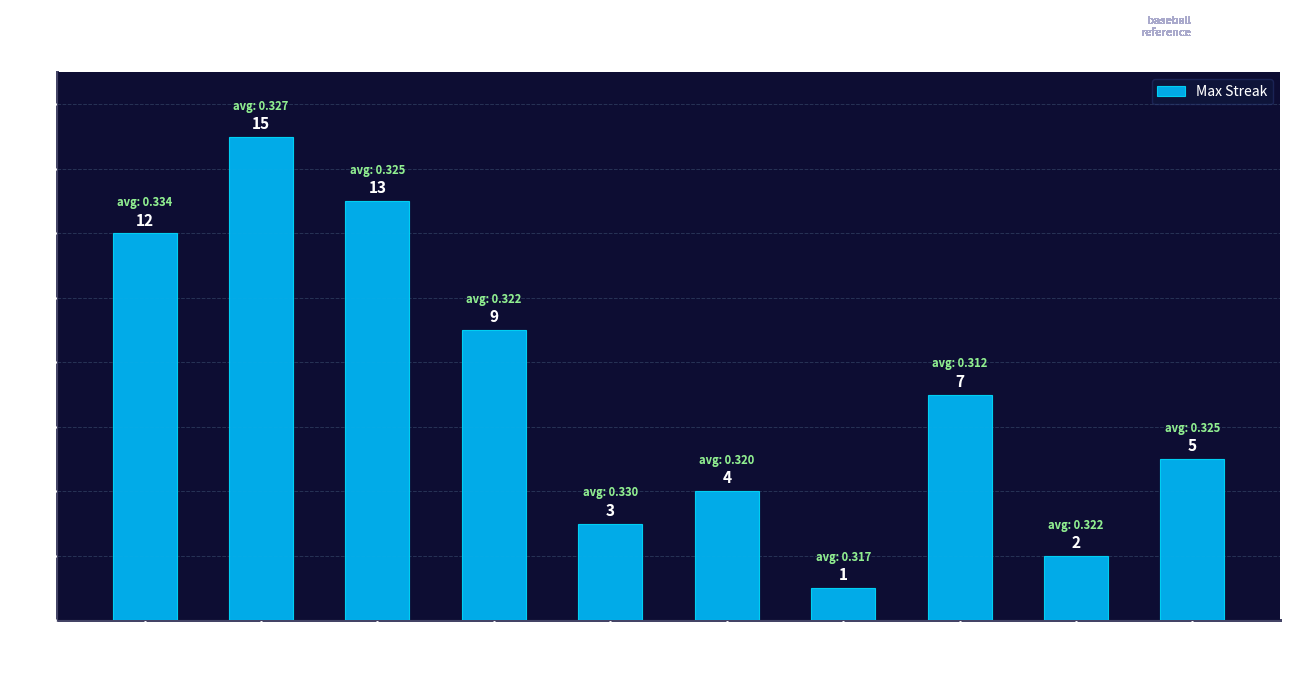

Rank the categories by value from lowest to highest.

Aramis Ramirez, Joey Votto, Pablo Sandoval, Ryan Braun, Todd Helton, Erick Aybar, Michael Young, Derek Jeter, Carlos Beltran, Albert Pujols